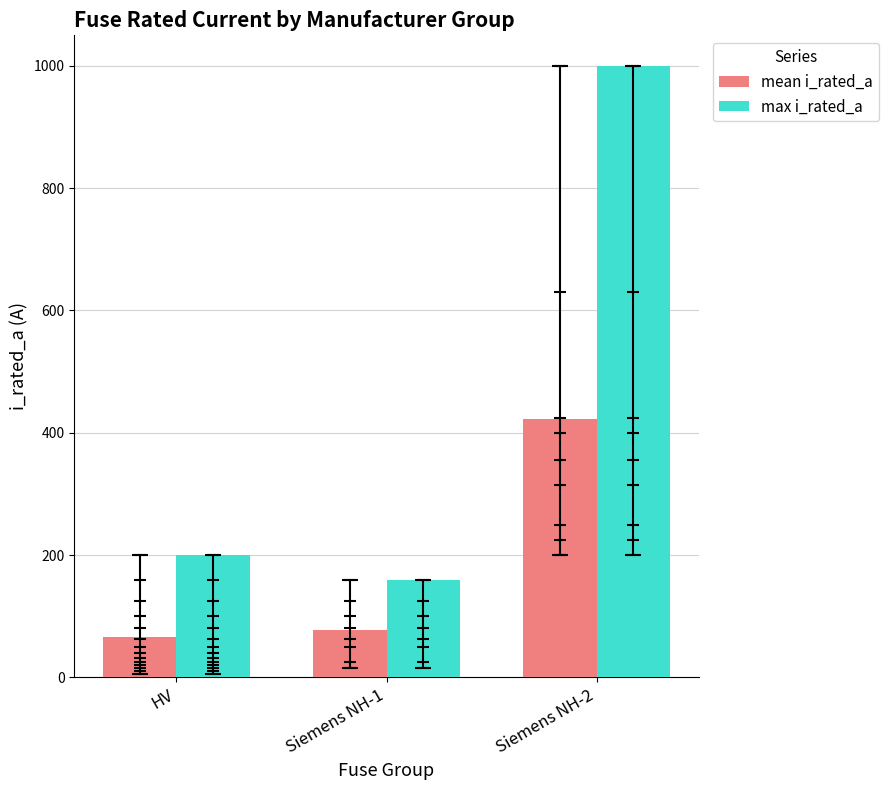

Between HV and Siemens NH-1, which series saw the biggest shift?

max i_rated_a